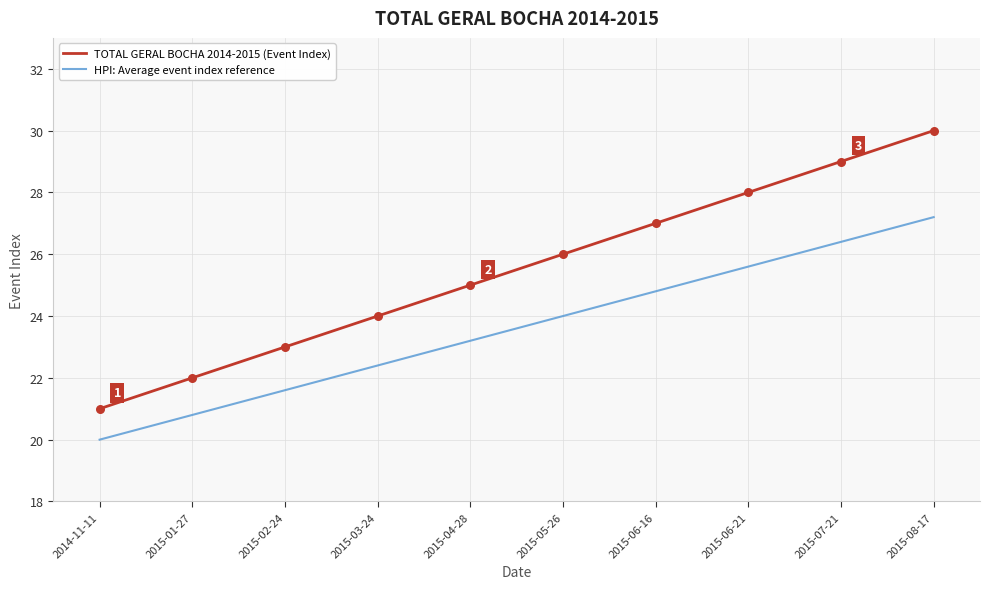

Is the value of HPI: Average event index reference at 2015-03-24 greater than the value of TOTAL GERAL BOCHA 2014-2015 (Event Index) at 2015-05-26?

No